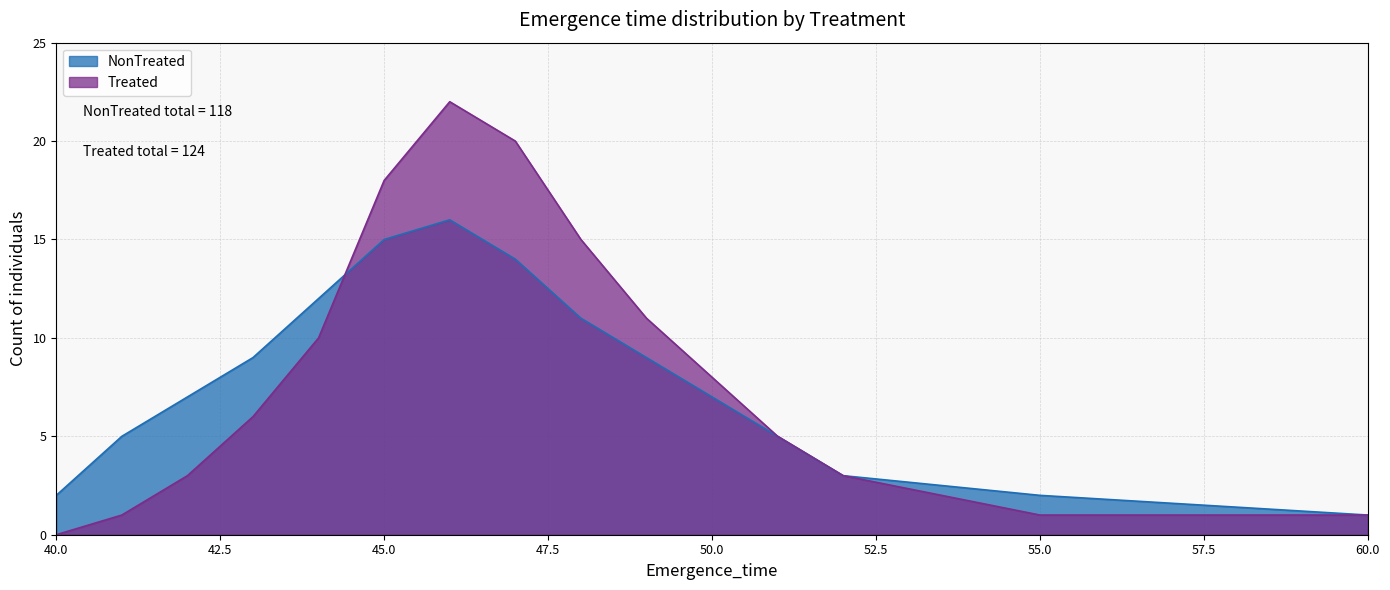

What are all the series names shown in the legend?

NonTreated, Treated